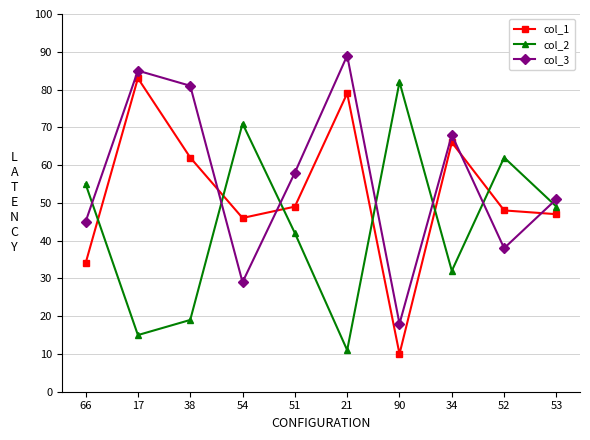

Where is the first local maximum for col_3?

17